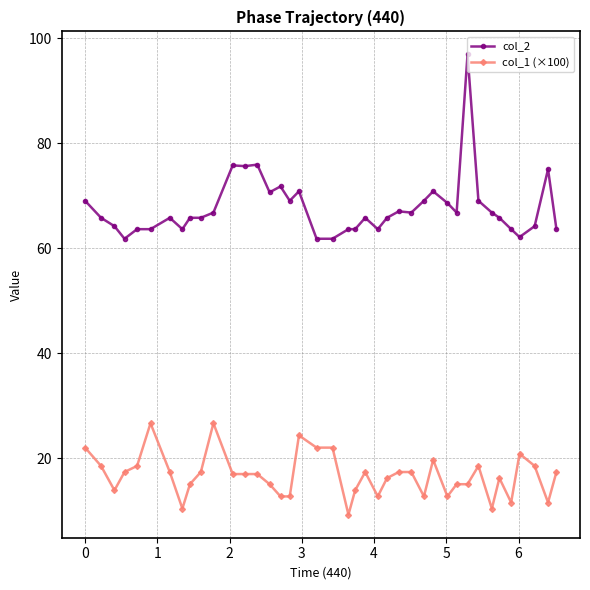

How many data points does each series have?

40